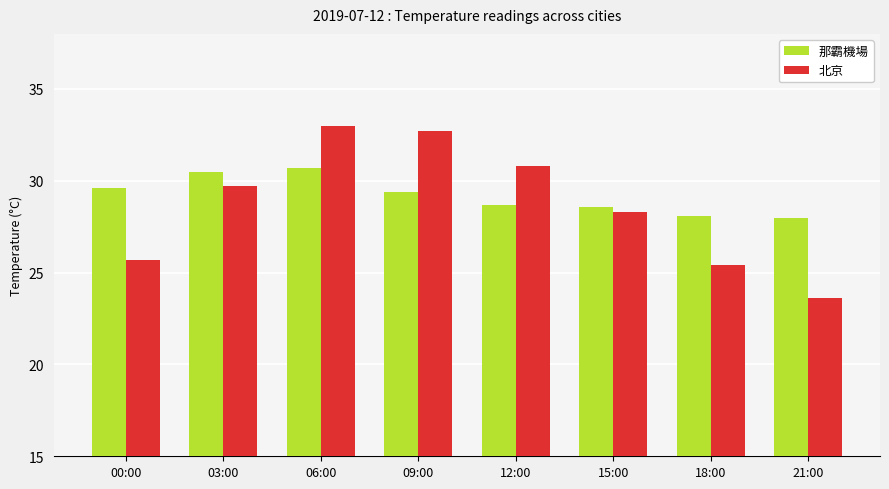

What is the difference between the maximum and minimum values in the 北京 series?

9.4